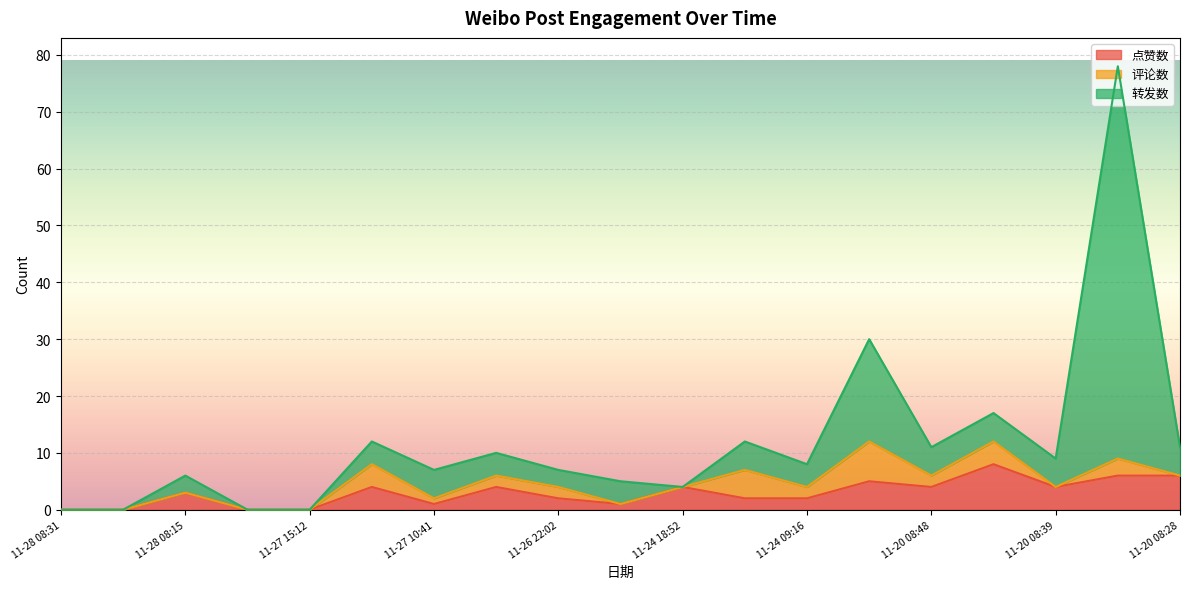

Is it true that 点赞数 equals 9 at 11-20 08:28?

False